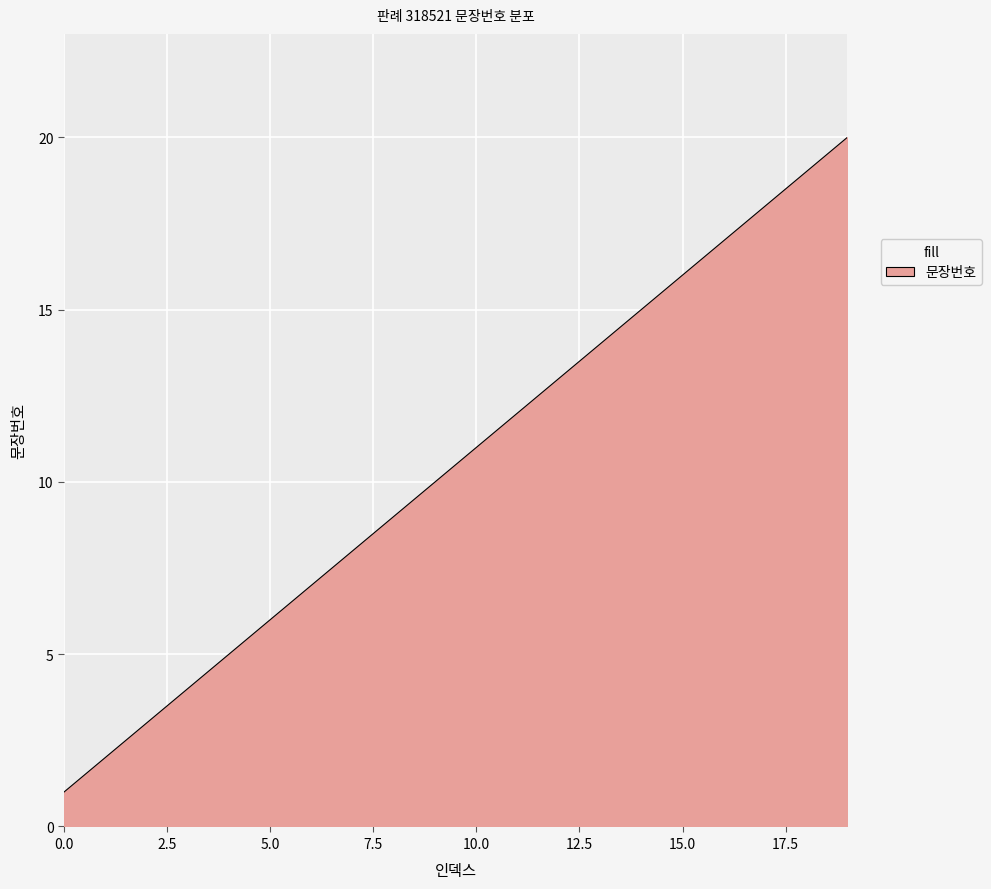

What is the maximum value shown in the chart?

20